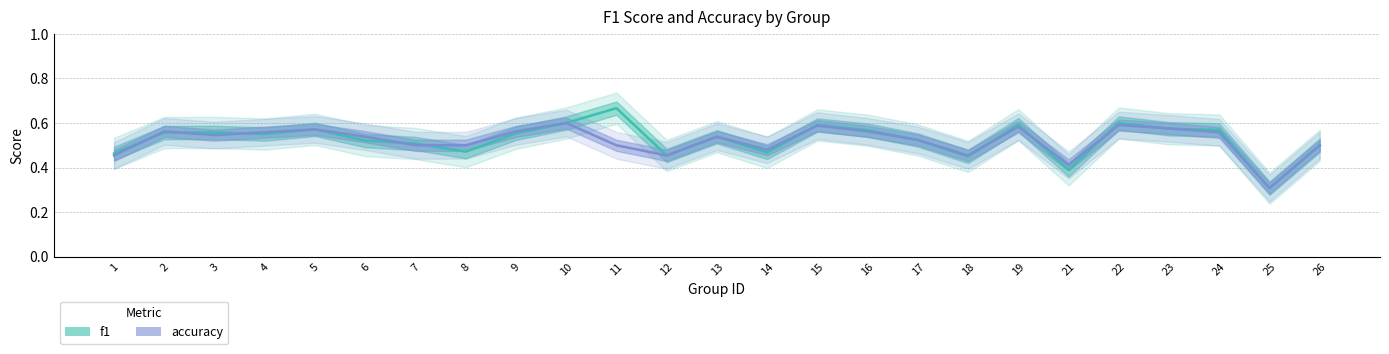

What is the approximate value of f1 at 21?

0.4